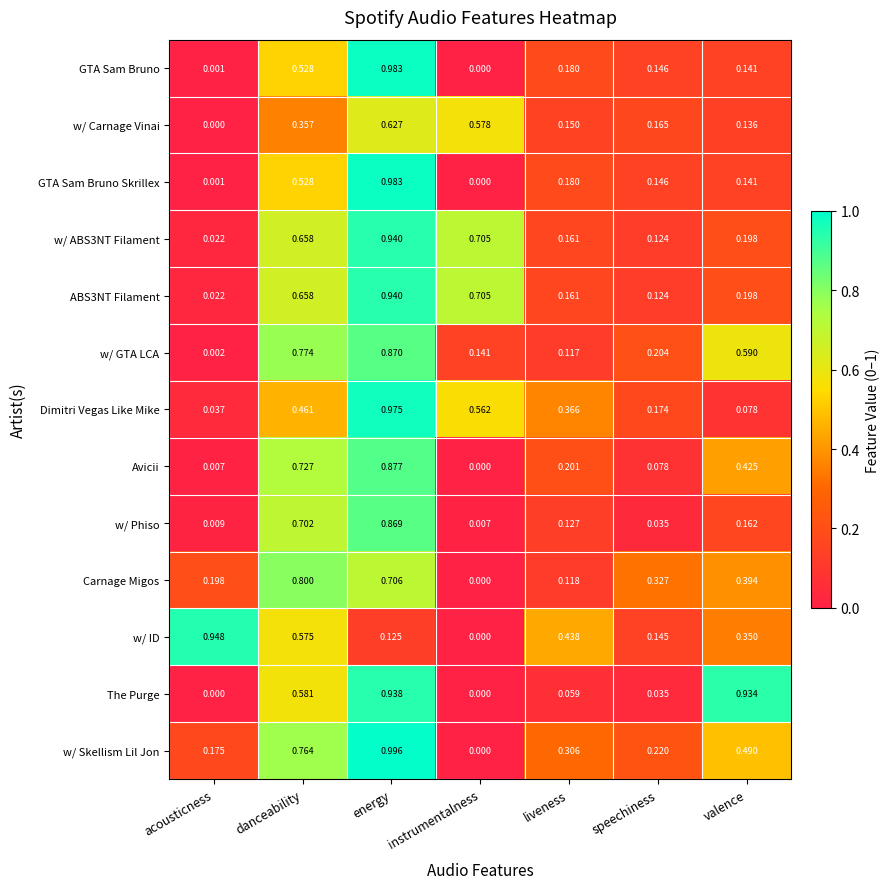

At which category is the sum across all series the highest?

energy